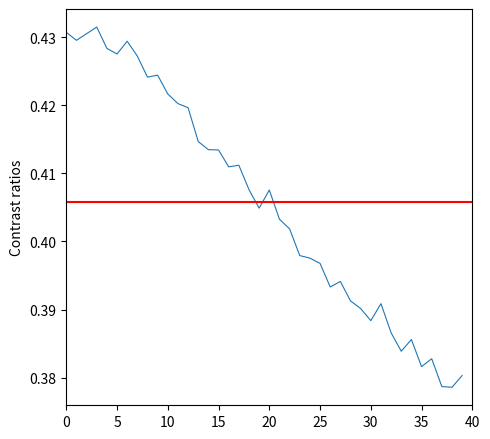

What is the sum of the values at 15 and 38?

0.8